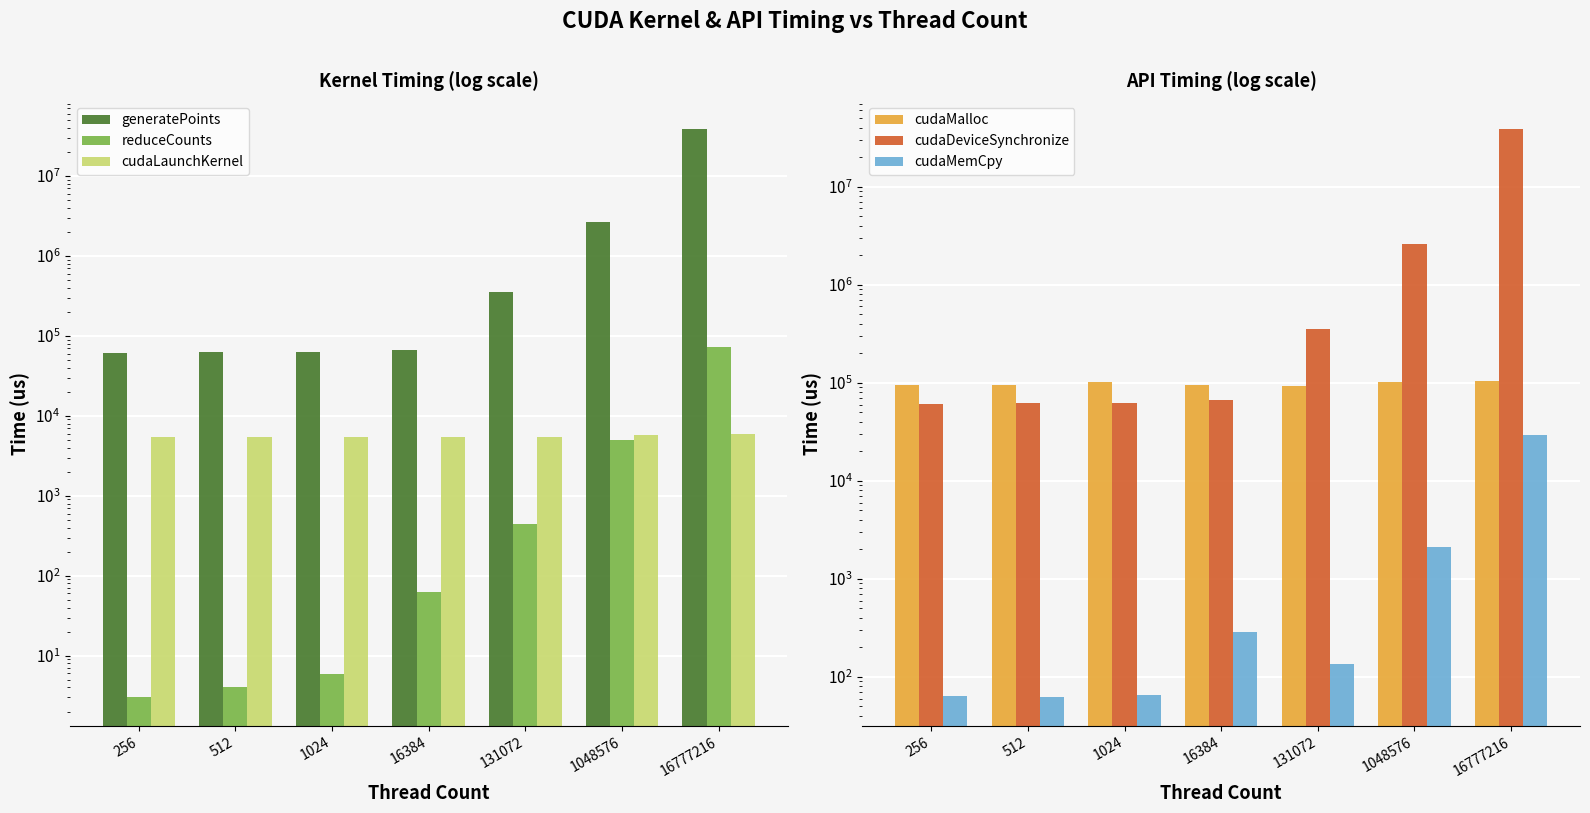

Which series changed the most between 512 and 1048576?

cudaDeviceSynchronize